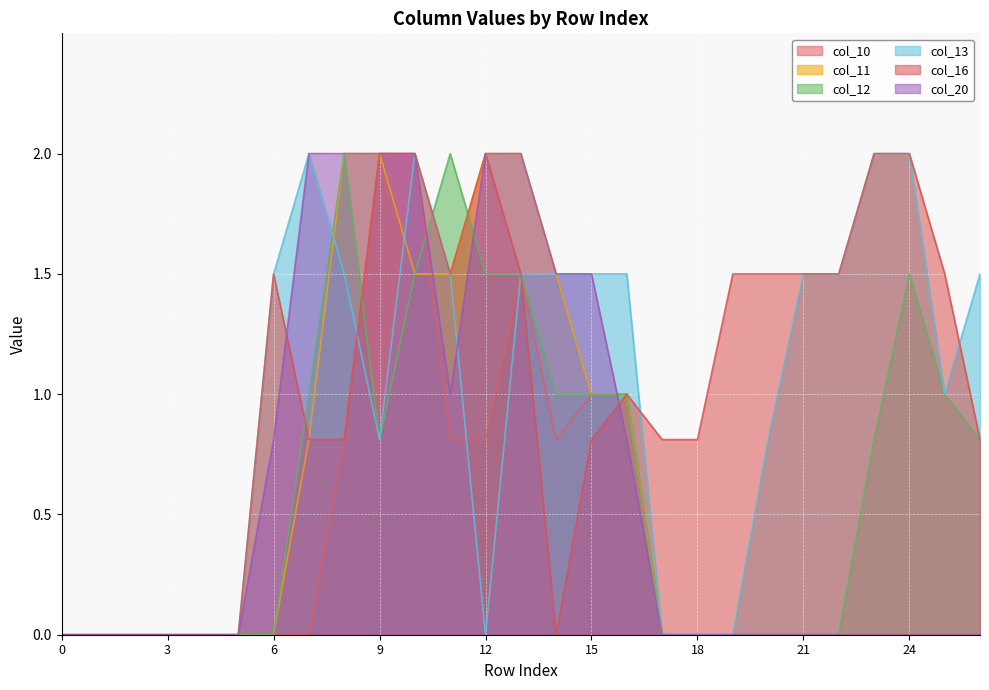

The value of col_11 at 3 is 0.0. True or false?

True